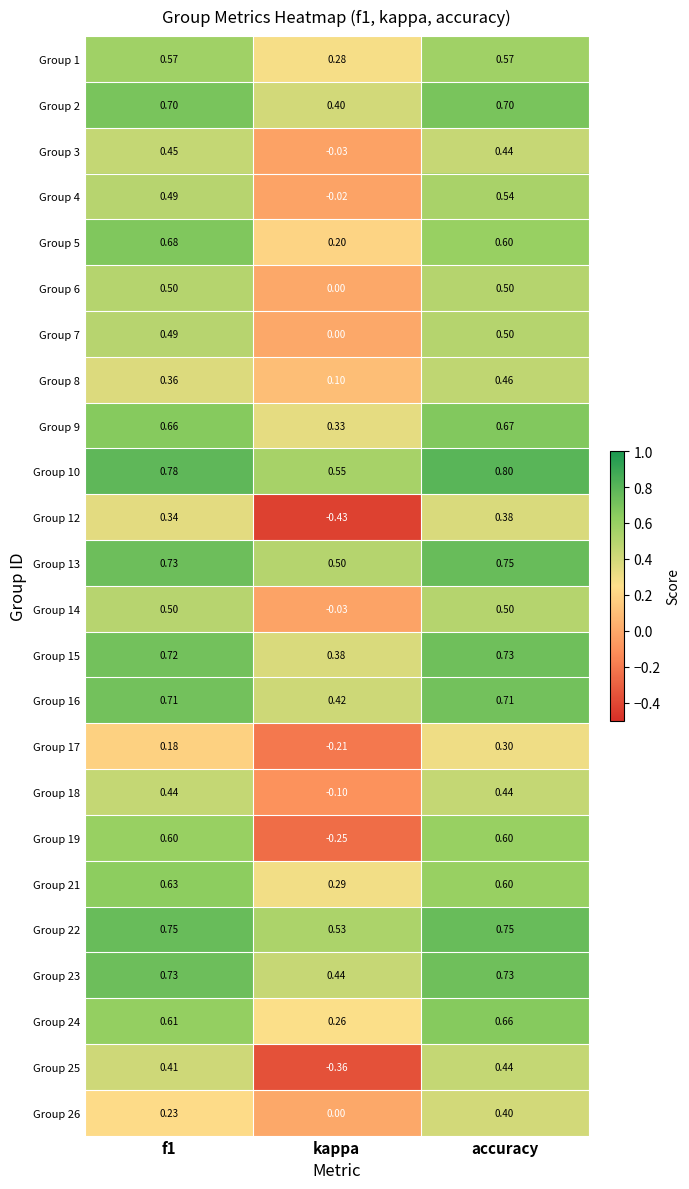

At which label does Group 5 reach its minimum?

kappa